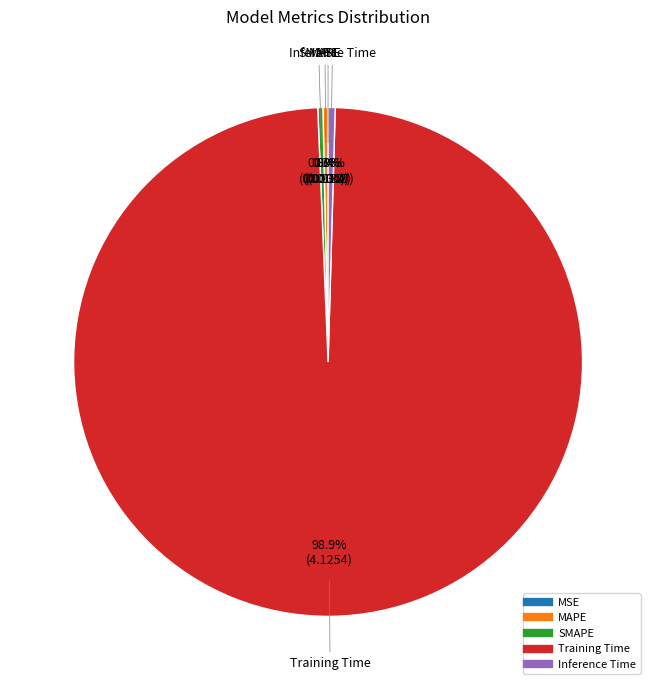

Between Training Time and SMAPE, which is larger?

Training Time